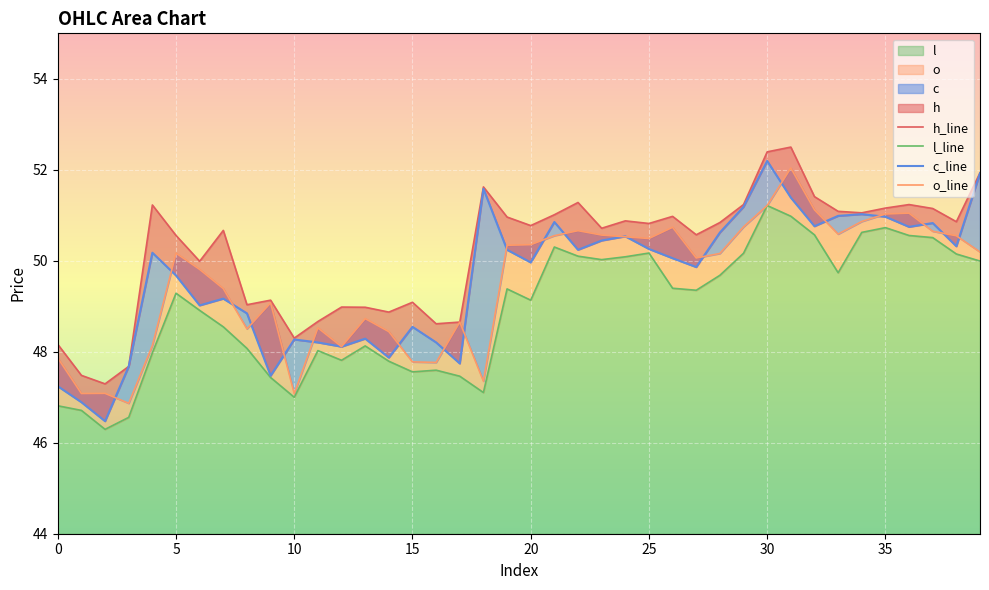

What is the total value across all series at 9?

193.1